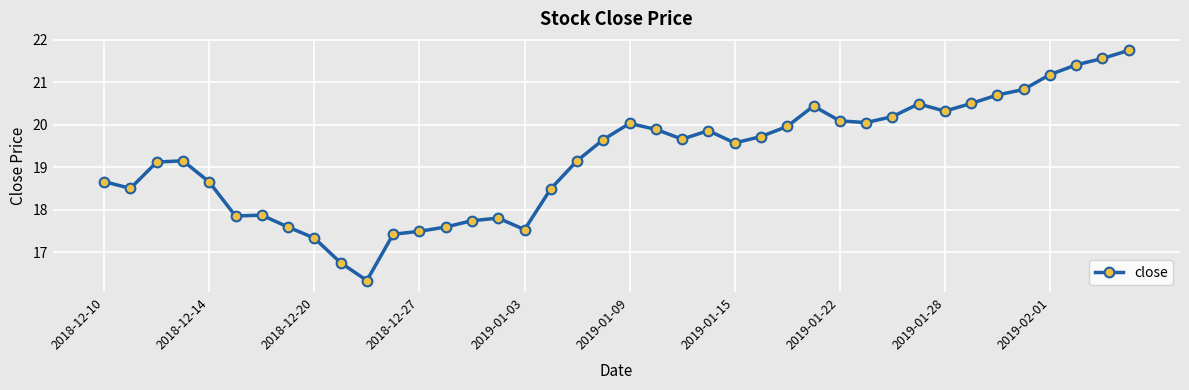

What is the value of the 25th point from the left?

19.6